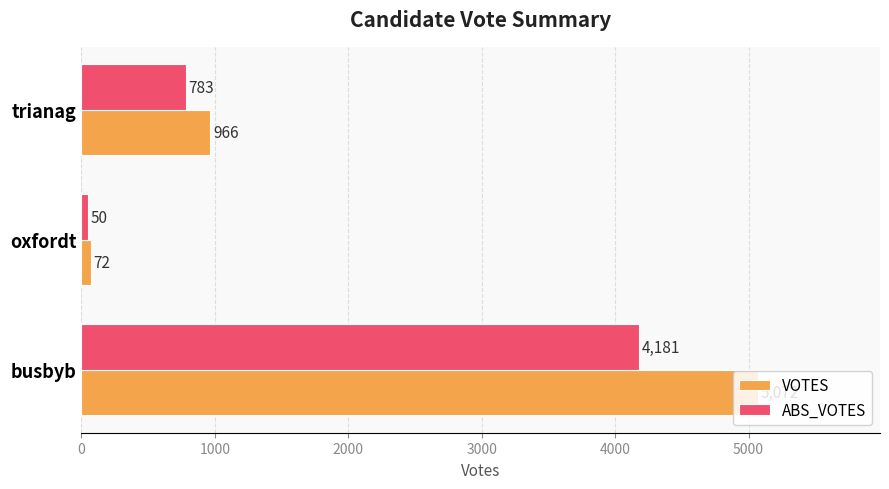

List the series in order of their peak value, highest first.

VOTES, ABS_VOTES